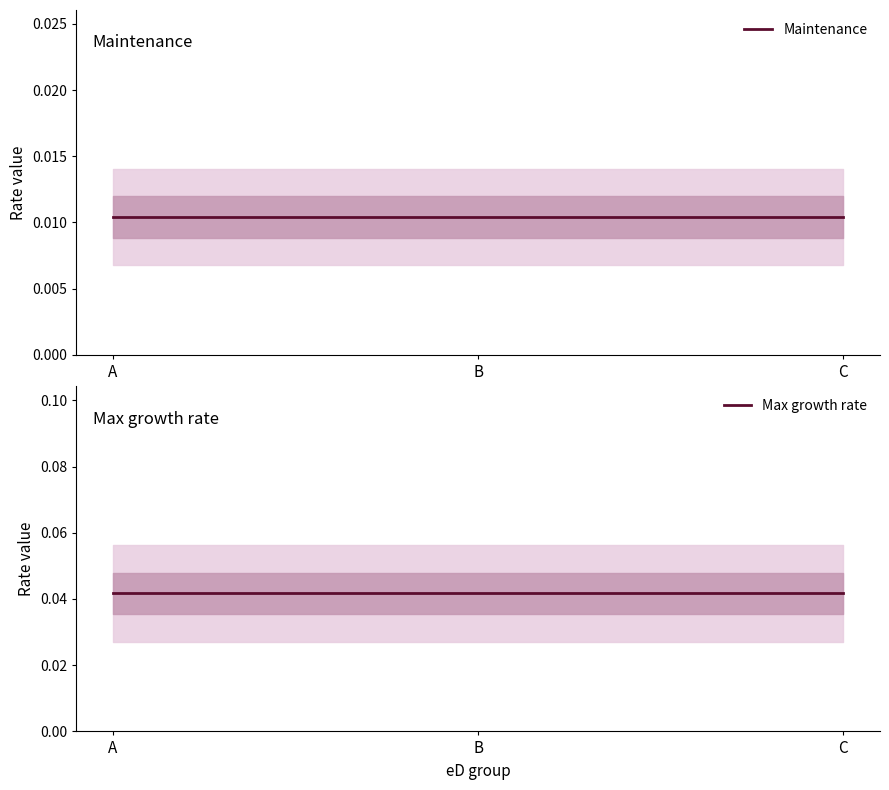

At which category is the sum across all series the highest?

A